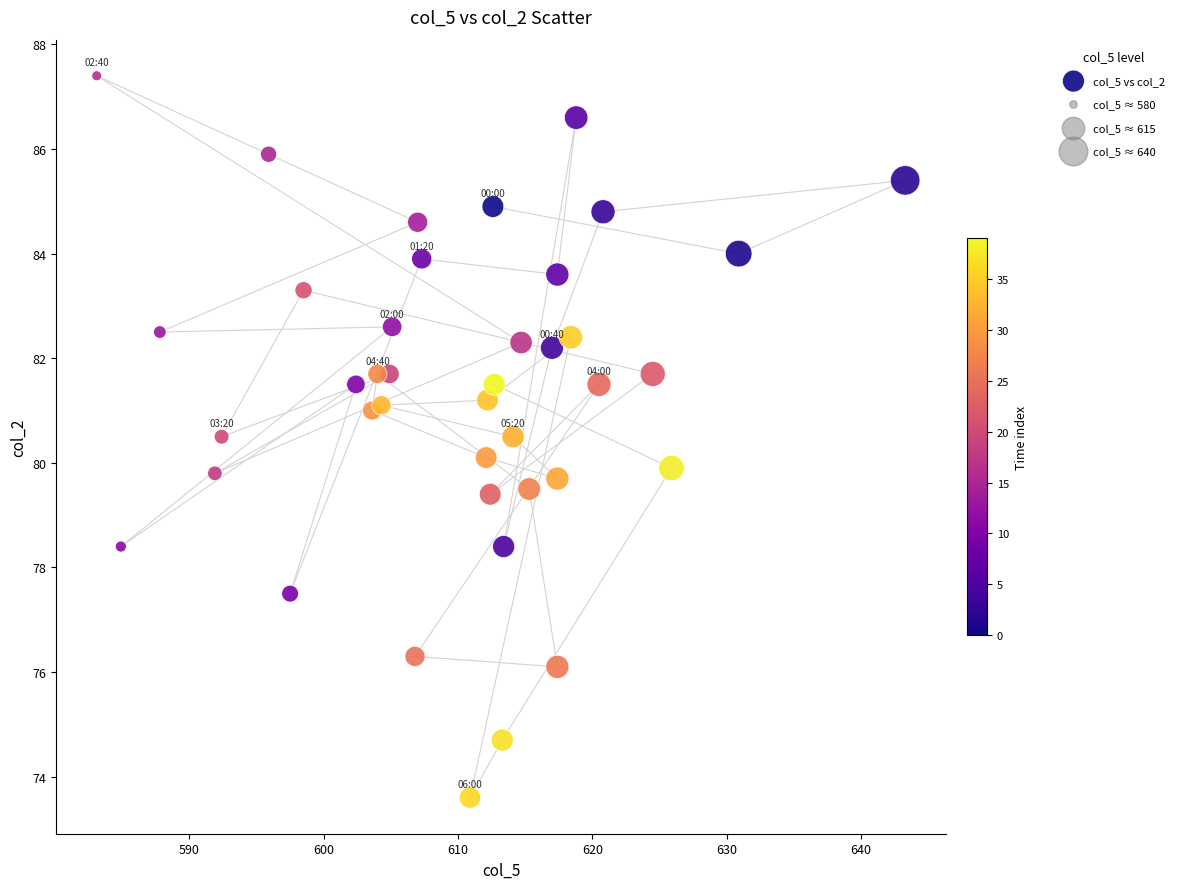

What is the range of Y values (max minus min)?

13.8